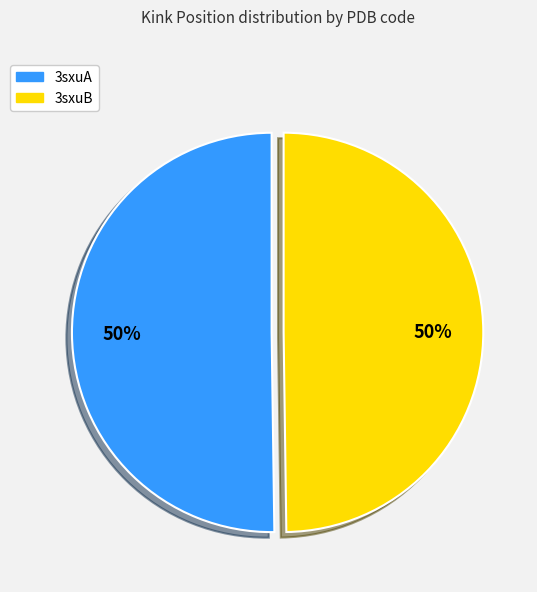

Is the sum of 3sxuB and 3sxuA greater than half?

Yes